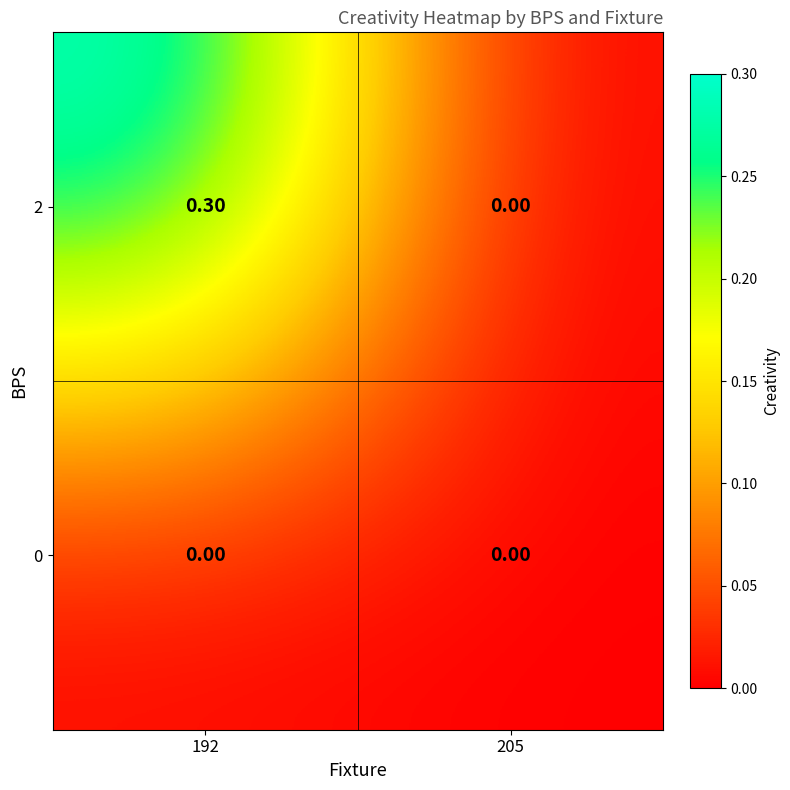

What is the difference between the 2 values at 192 and 205?

0.3